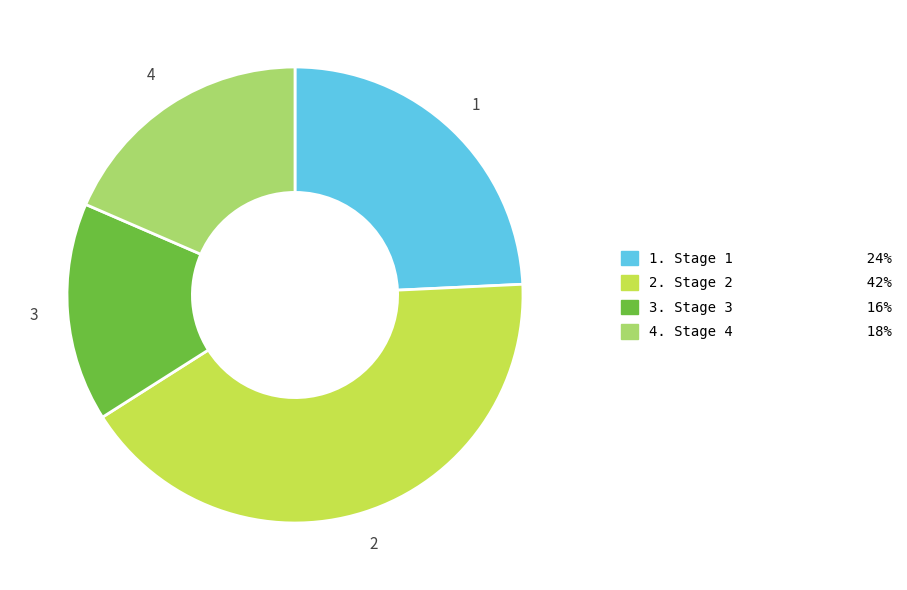

Does any single category account for the majority?

No